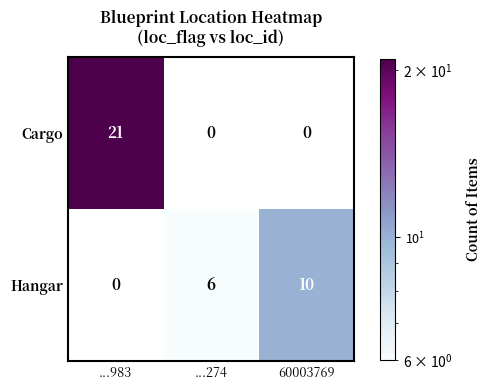

How many data points does each series have?

3